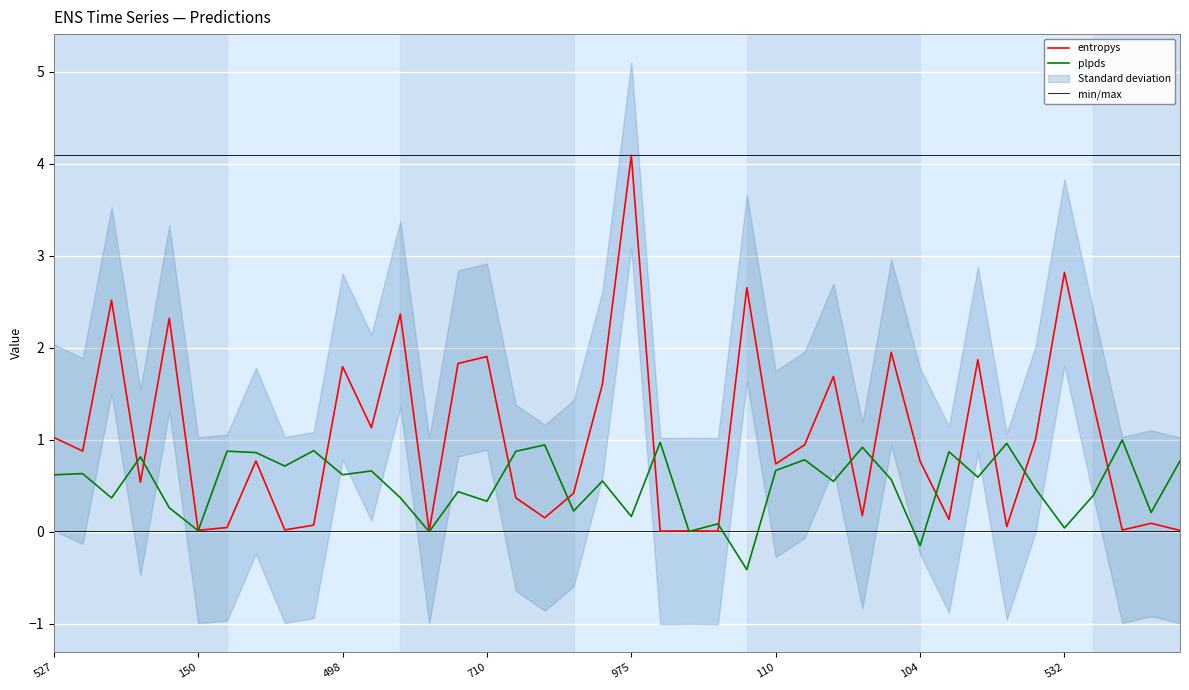

What is the value of the min/max point at the 31st from the left?

4.1